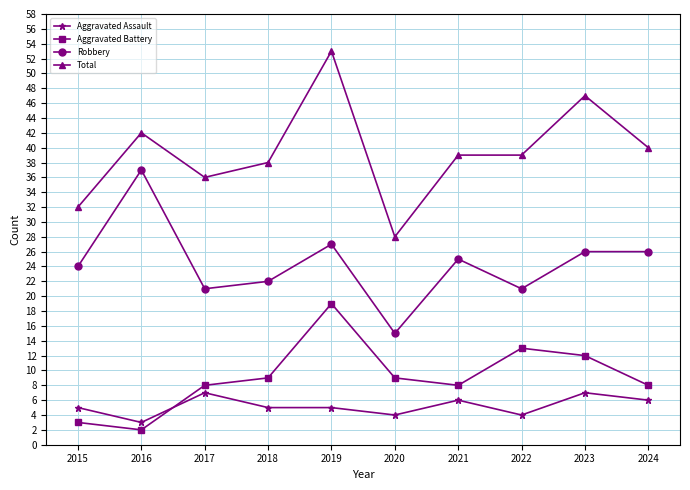

What is the difference between the second highest and minimum values in the Aggravated Battery series?

11